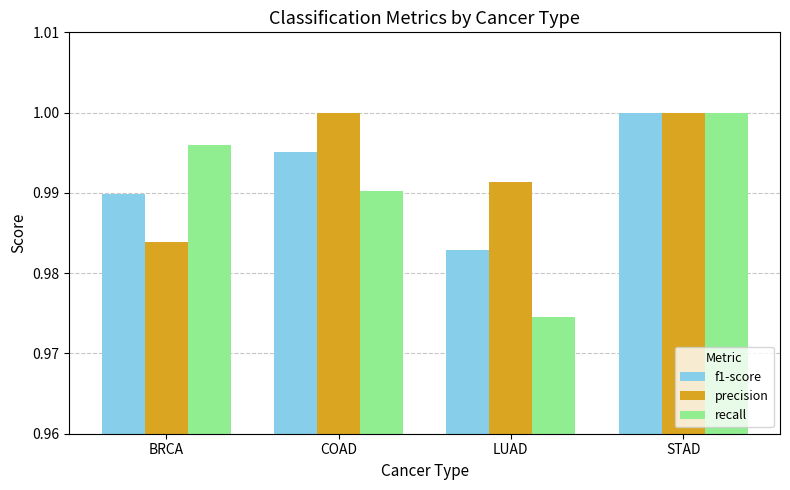

Which series has the largest range (max minus min)?

recall